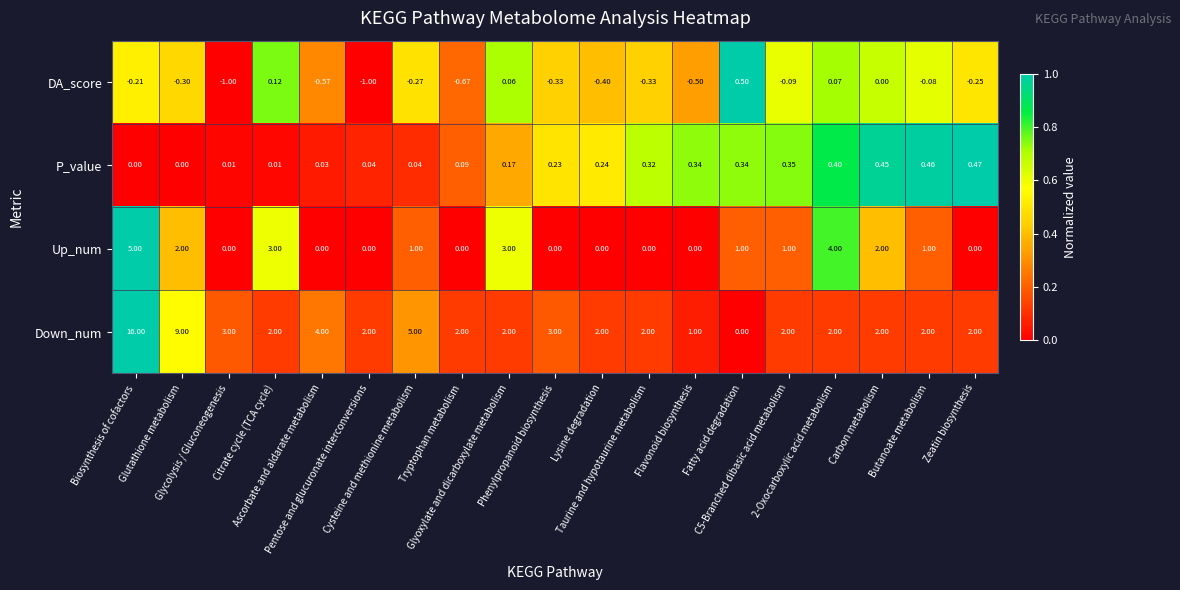

Rank the series by their maximum value, from lowest to highest.

P_value, DA_score, Up_num, Down_num